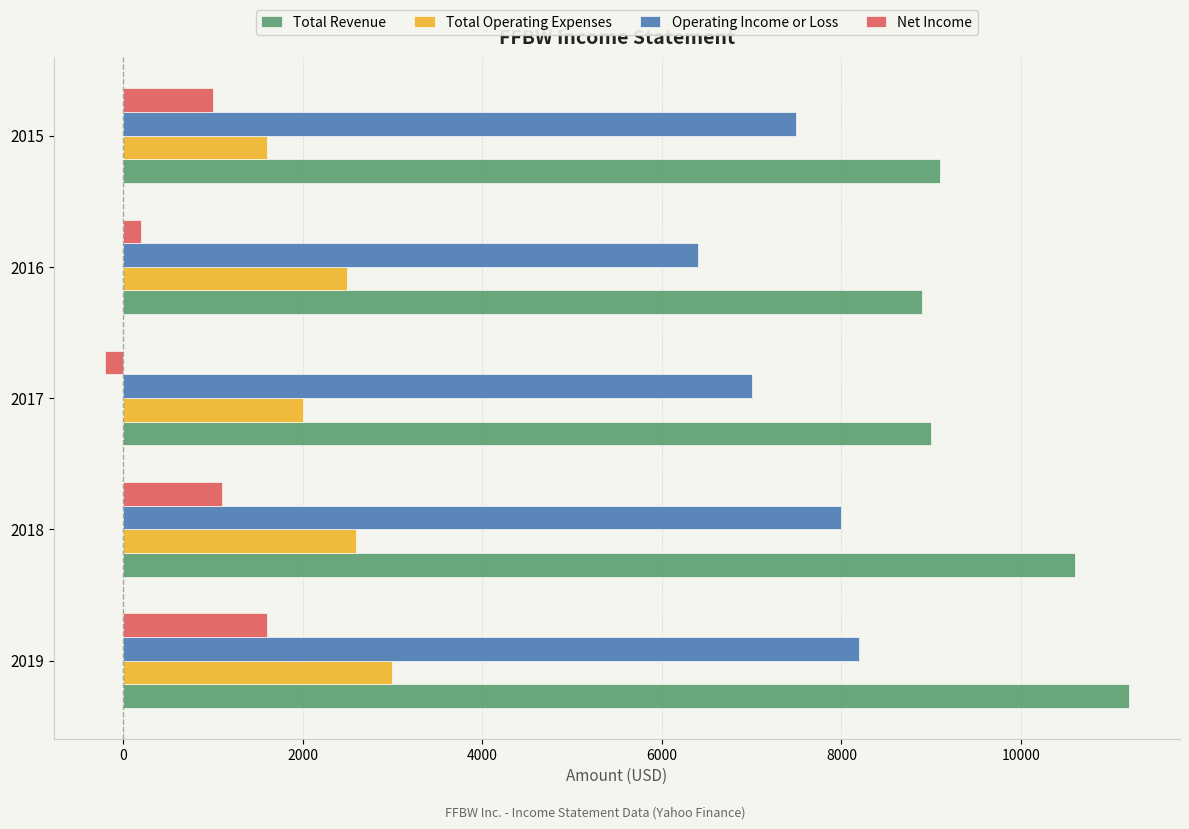

Rank the series at 2015 from highest to lowest value.

Total Revenue, Operating Income or Loss, Total Operating Expenses, Net Income